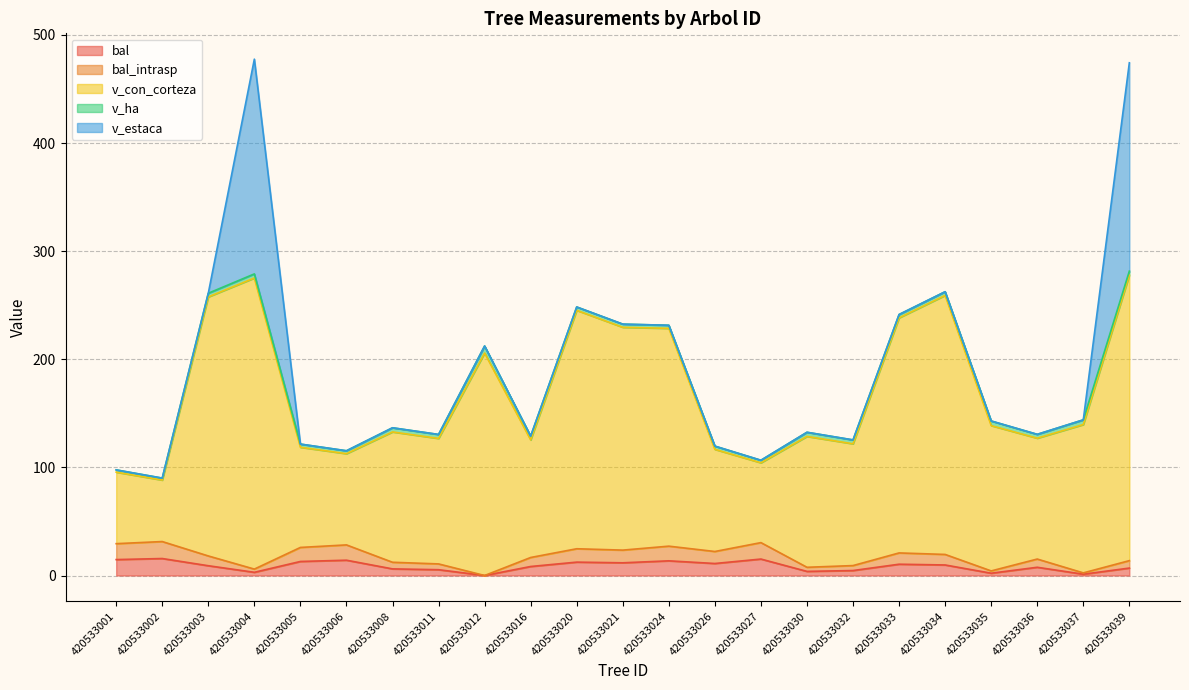

The value of v_con_corteza at 420533037 is 50.4. True or false?

False